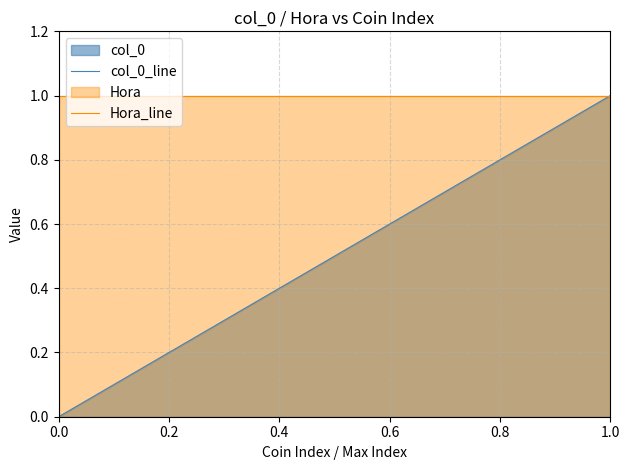

The value of Hora_line at 1.0 is 1.0. True or false?

True